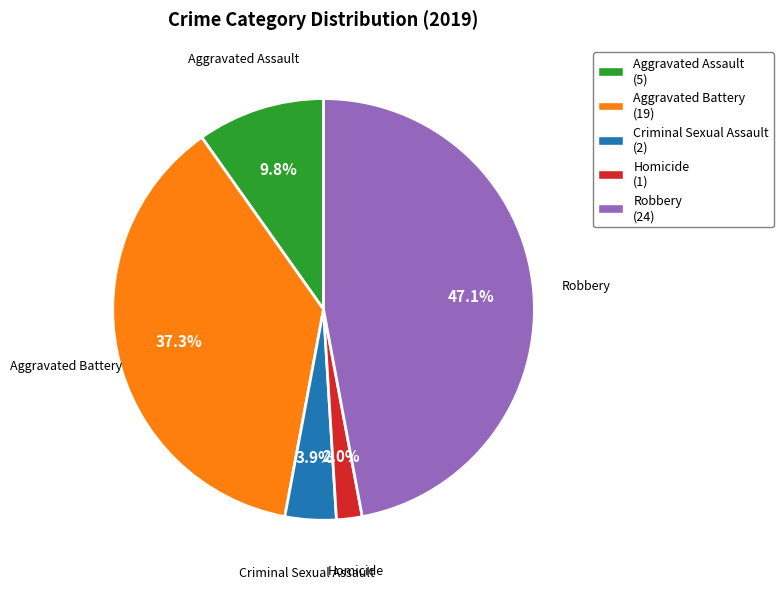

Which has a higher value, Criminal Sexual Assault (2) or Robbery (24)?

Robbery (24)